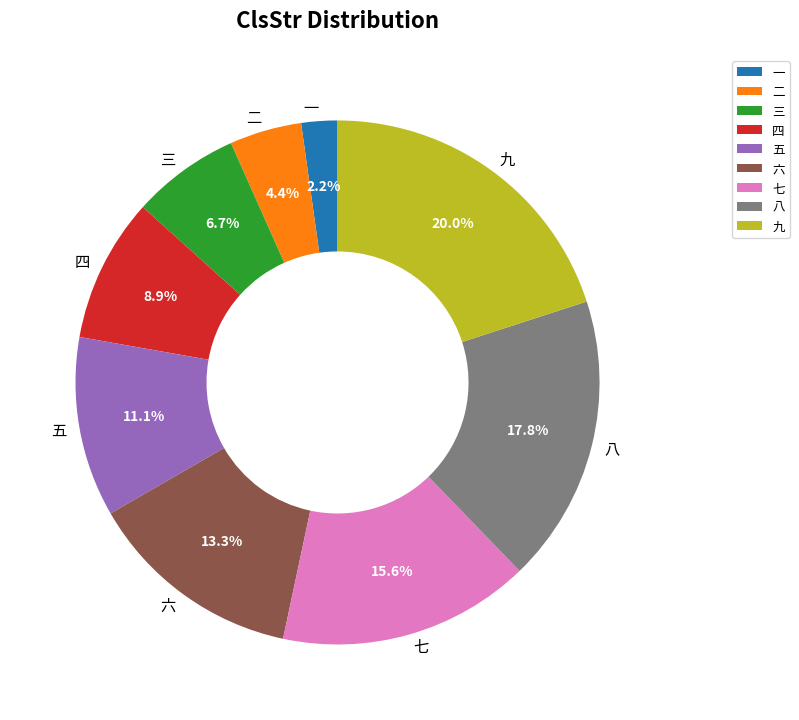

To the nearest percent, what is the combined percentage of 八 and 六?

31%